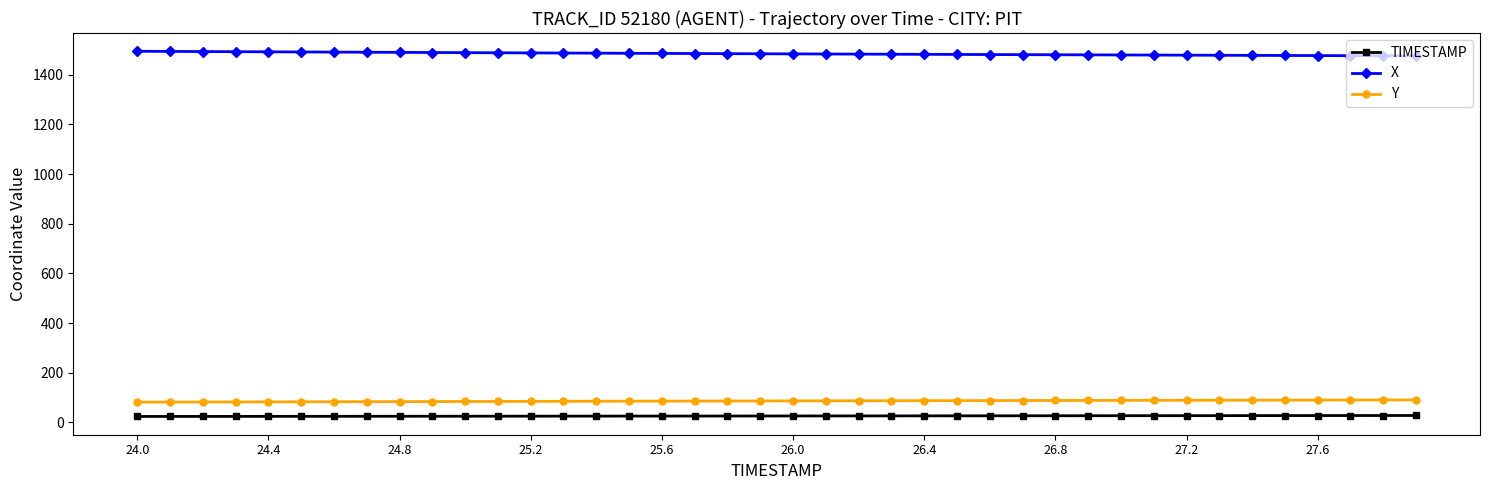

What is the sum of all X values?

59370.3